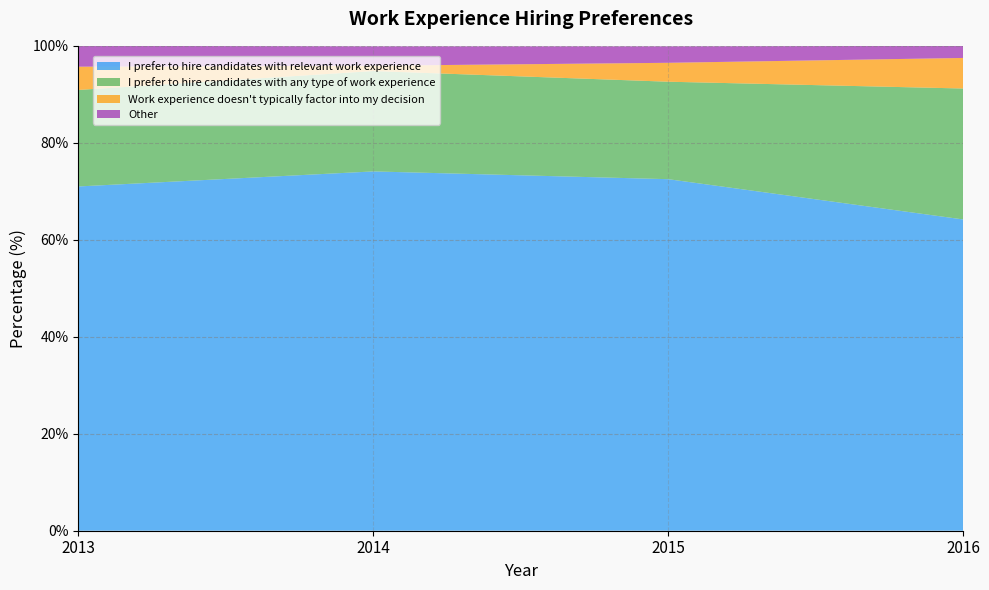

Reading right to left, extract all data points from this chart.

I prefer to hire candidates with relevant work experience: 2016=64.2	2015=72.5	2014=74.1	2013=71.0
I prefer to hire candidates with any type of work experience: 2016=27.0	2015=20.1	2014=20.7	2013=19.9
Work experience doesn't typically factor into my decision: 2016=6.3	2015=3.9	2014=1.1	2013=4.8
Other: 2016=2.5	2015=3.4	2014=4.0	2013=4.3